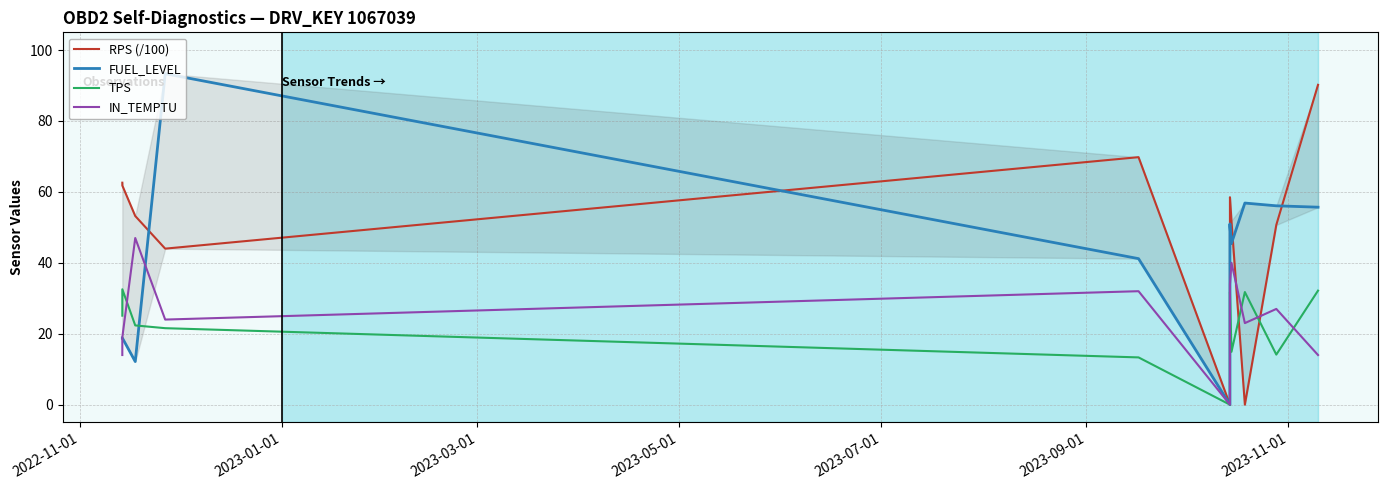

What is the average value of the TPS series?

22.6